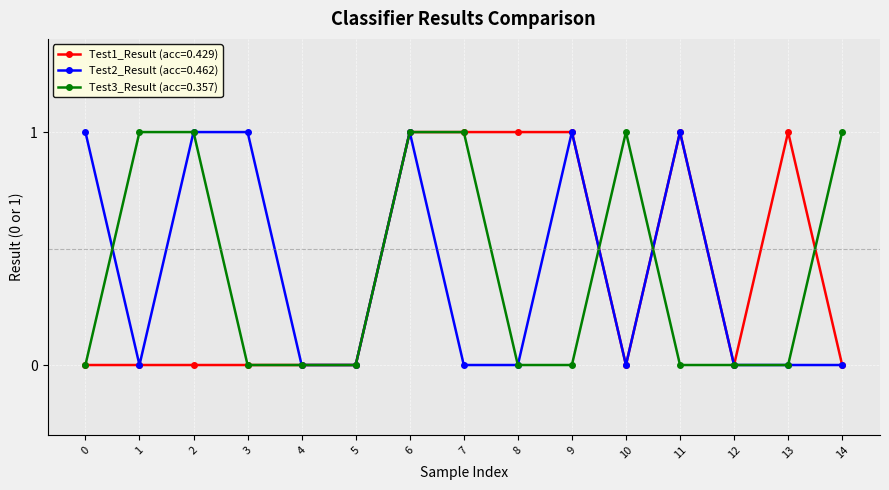

The value of Test1_Result (acc=0.429) at 0 is 0. True or false?

True